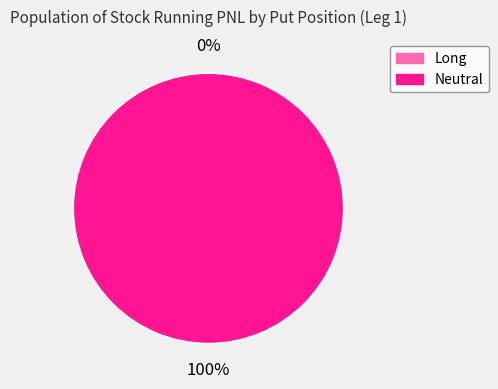

Is it true that Long is 1% of the pie?

False